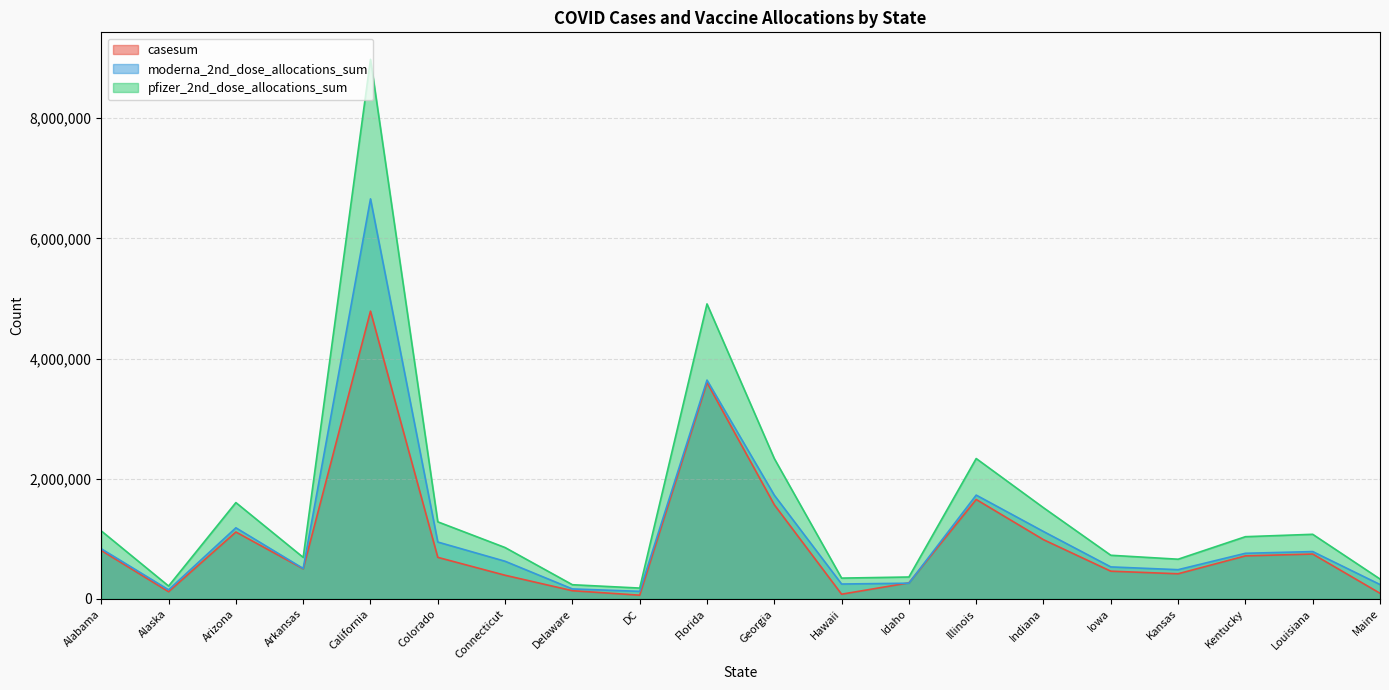

Reading left to right, list all the values displayed in this chart.

casesum: Alabama=806560	Alaska=120496	Arizona=1114061	Arkansas=501518	California=4789773	Colorado=692082	Connecticut=394008	Delaware=136682	DC=62266	Florida=3601755	Georgia=1567598	Hawaii=78597	Idaho=267711	Illinois=1655222	Indiana=985949	Iowa=461729	Kansas=418664	Kentucky=716455	Louisiana=747329	Maine=94348
moderna_2nd_dose_allocations_sum: Alabama=834960	Alaska=151860	Arizona=1183560	Arkansas=506920	California=6658300	Colorado=946800	Connecticut=626920	Delaware=166240	DC=126120	Florida=3642160	Georgia=1726760	Hawaii=248160	Idaho=261720	Illinois=1728160	Indiana=1122040	Iowa=533000	Kansas=486760	Kentucky=759560	Louisiana=788080	Maine=239800
pfizer_2nd_dose_allocations_sum: Alabama=1131930	Alaska=214740	Arizona=1603440	Arkansas=691470	California=8980920	Colorado=1283220	Connecticut=855090	Delaware=236340	DC=180630	Florida=4910130	Georgia=2336580	Hawaii=346590	Idaho=364860	Illinois=2336580	Indiana=1517850	Iowa=726660	Kansas=660960	Kentucky=1035720	Louisiana=1075590	Maine=331380